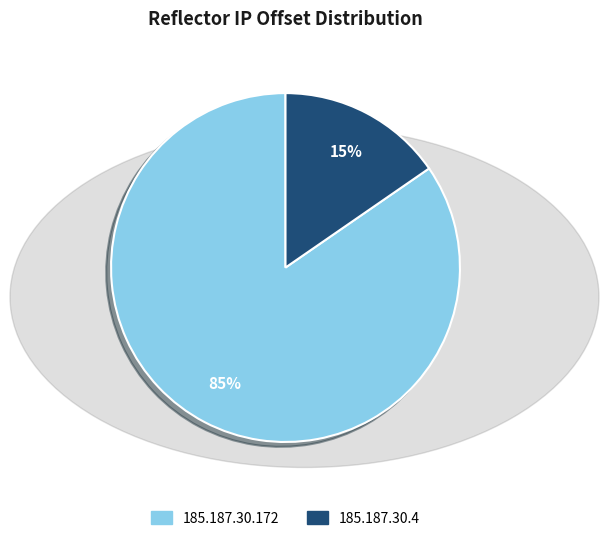

Which has a higher value, 185.187.30.4 or 185.187.30.172?

185.187.30.172